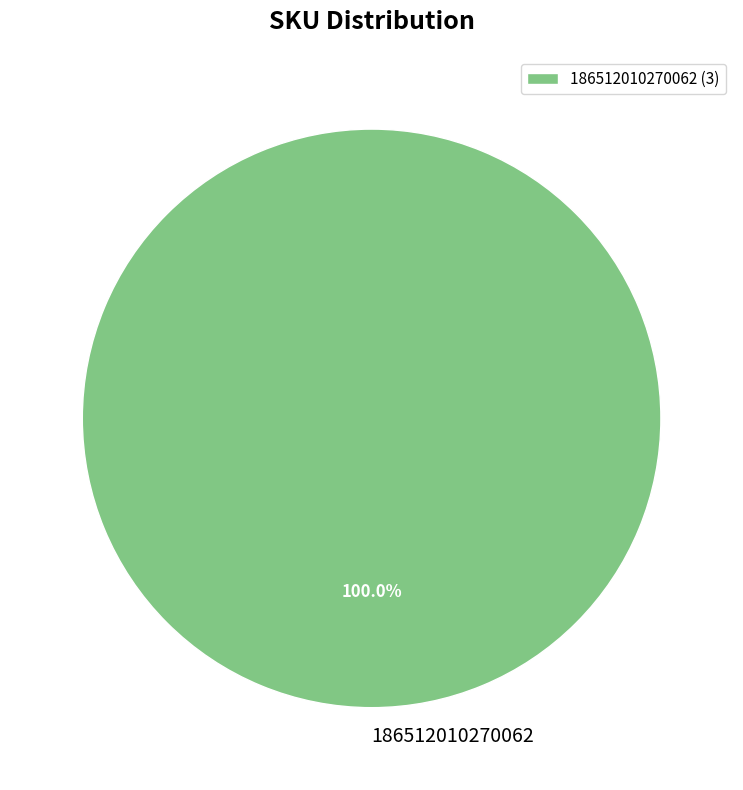

Does any single category account for the majority?

Yes